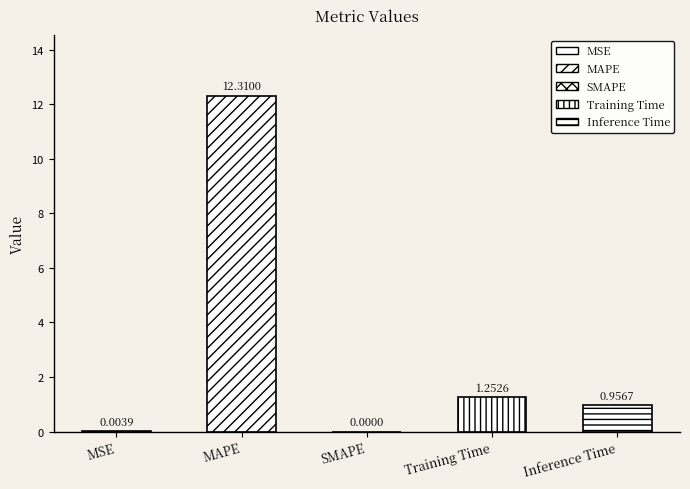

What is the change in value from MAPE to Training Time?

-11.1